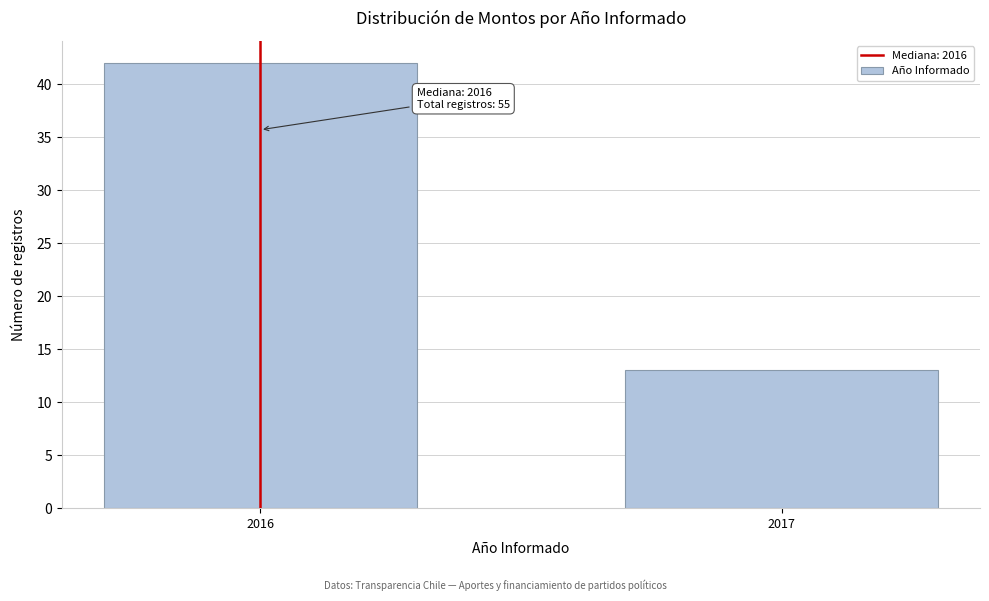

Reading left to right, extract all data points from this chart.

42	13